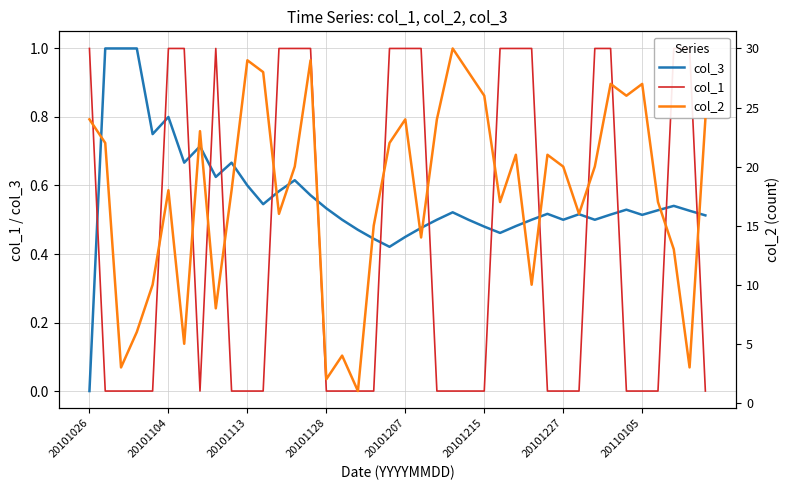

What is the maximum value for col_1?

1.0